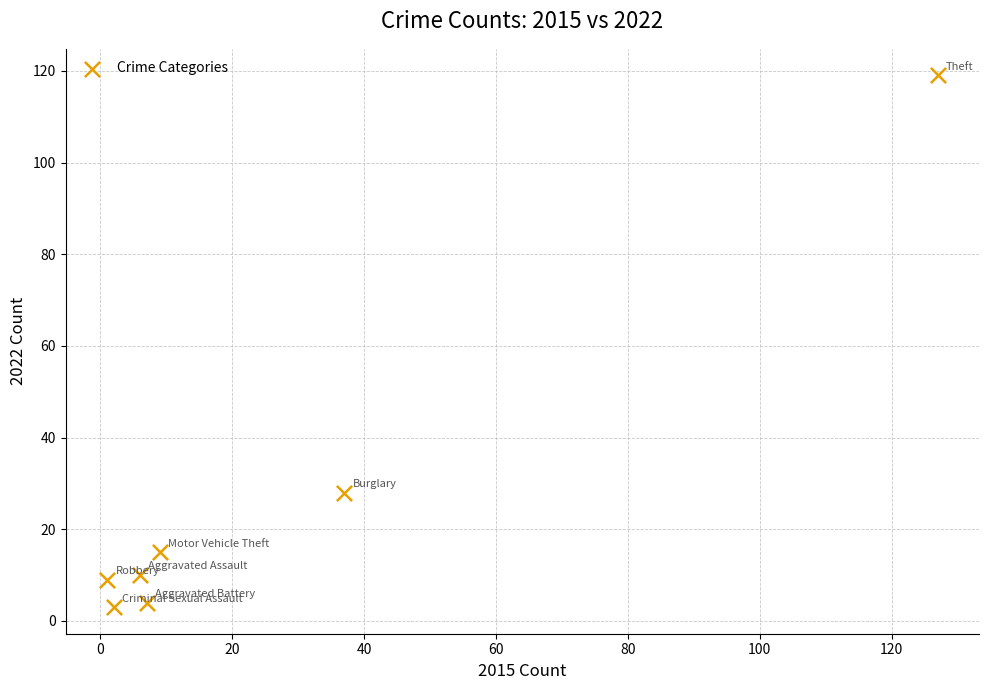

What is the average X value?

27